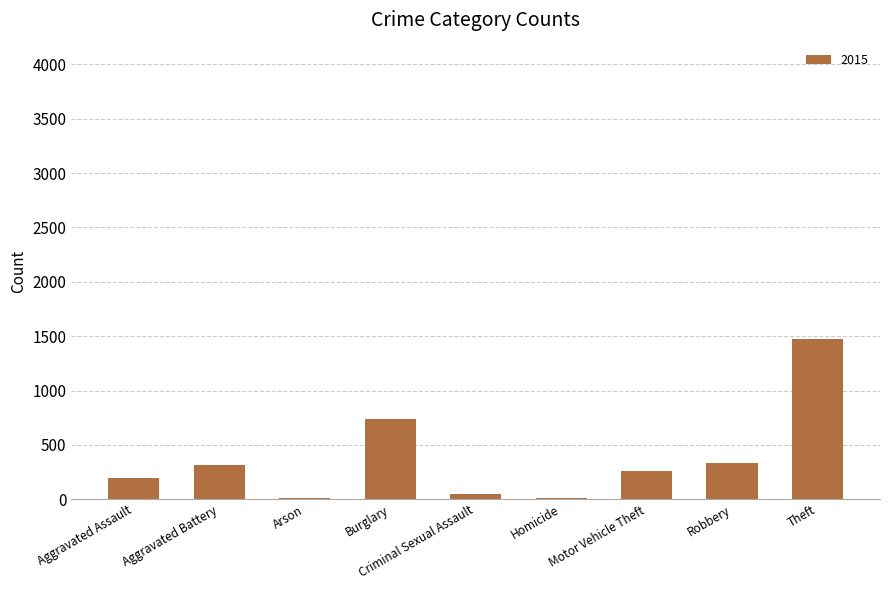

The value at Aggravated Battery is 476. True or false?

False